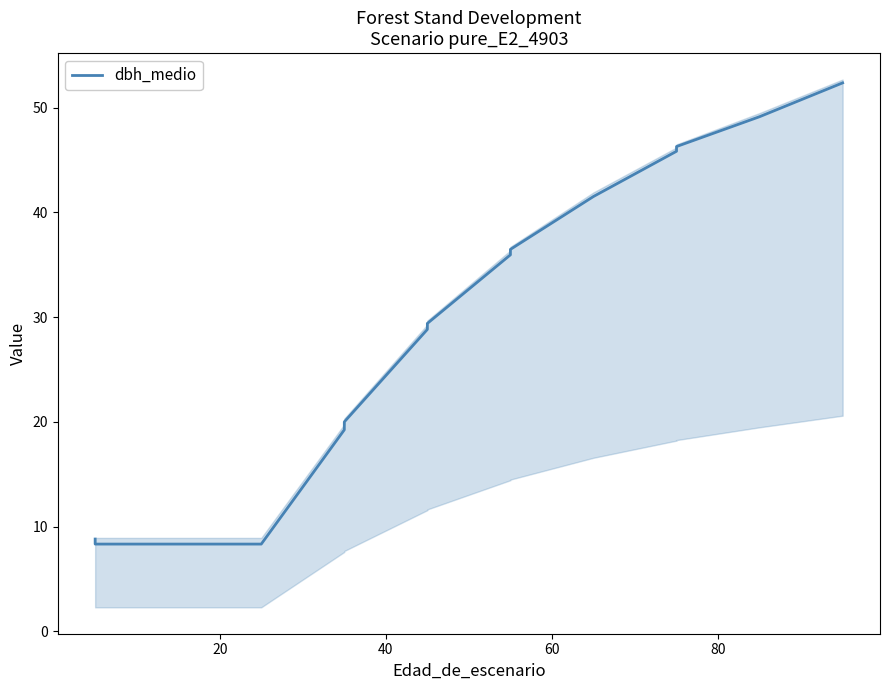

Reading left to right, what are all the values shown in this chart?

8.8	8.3	8.3	8.3	19.2	20.0	28.8	29.4	36.0	36.5	41.5	45.8	46.3	49.1	52.4